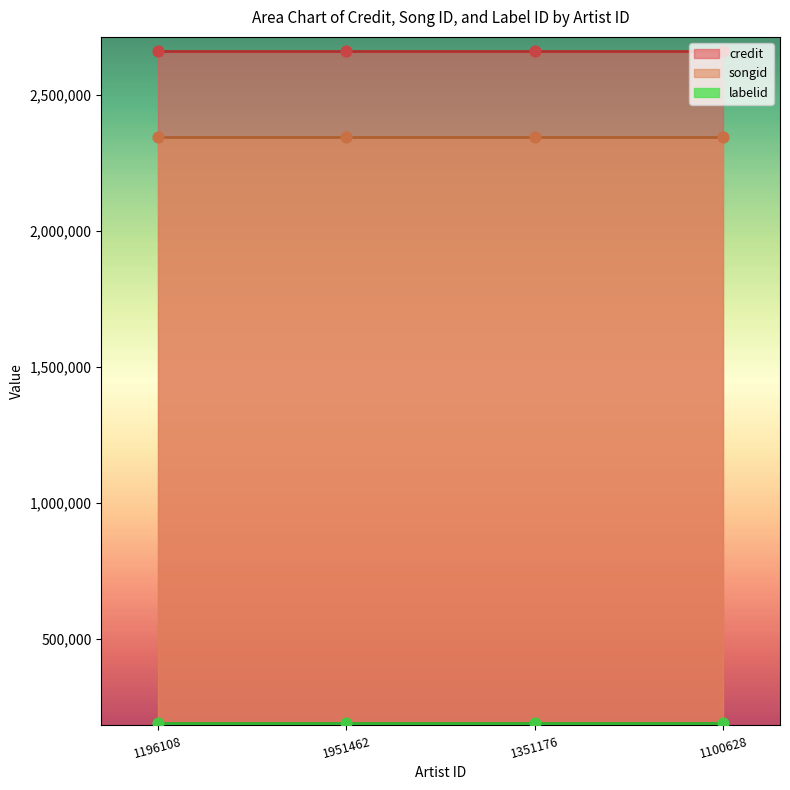

Which series has the widest spread of Y values?

credit